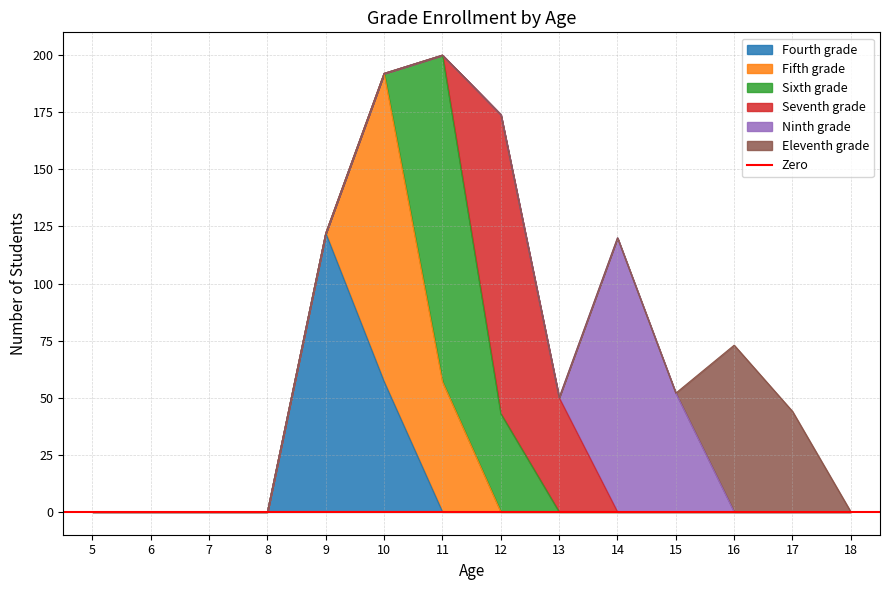

Which category has the lowest value across all series?

5